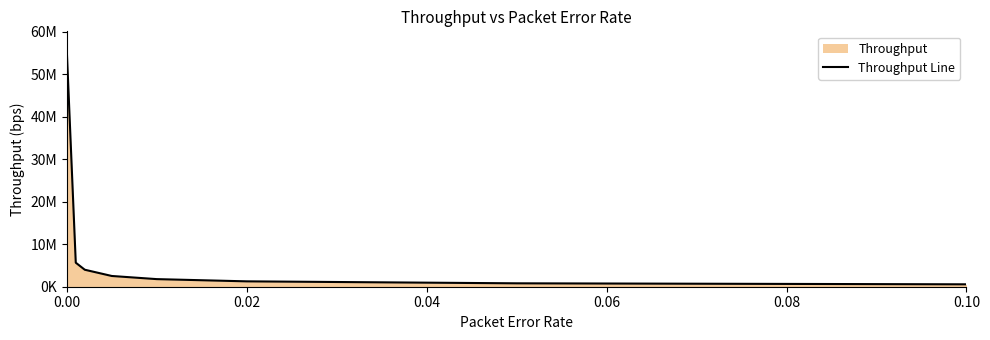

Count the number of categories in the chart.

8